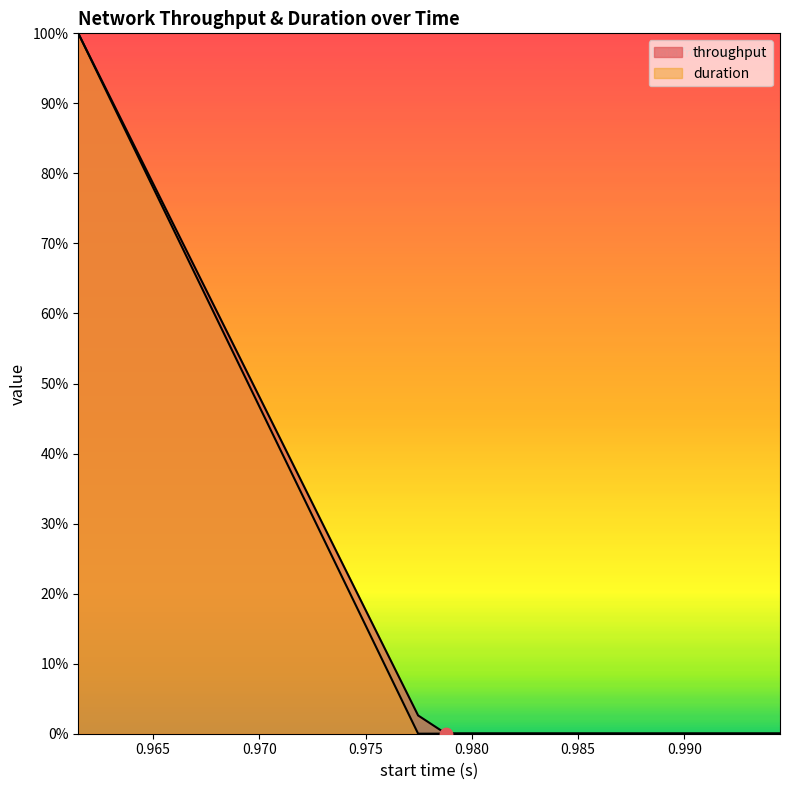

Which series contains the lowest Y value?

duration